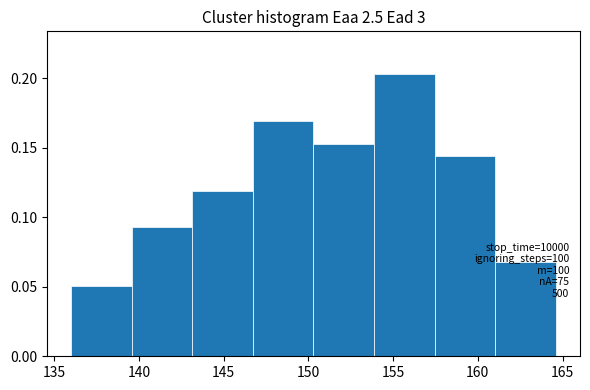

Over which range of the x-axis is the bar tallest?

154.0 to 157.5